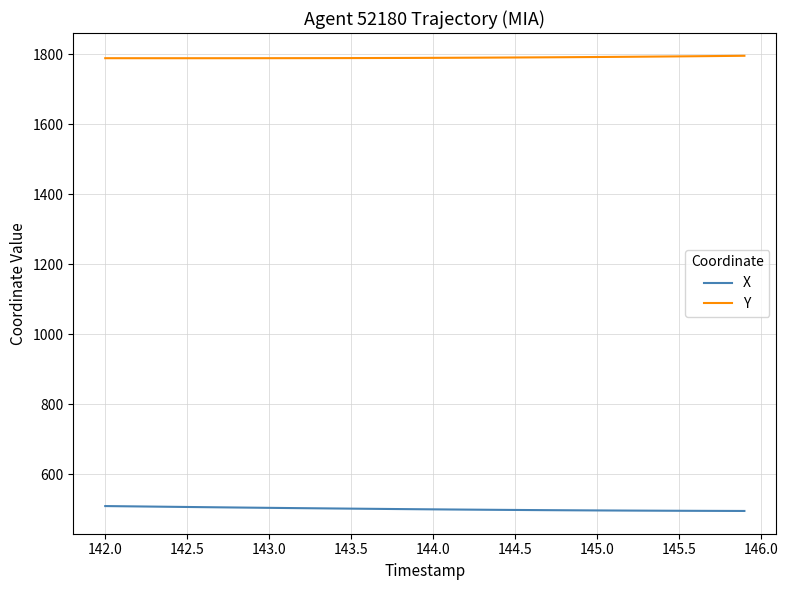

True or false: X and Y intersect in this chart.

False